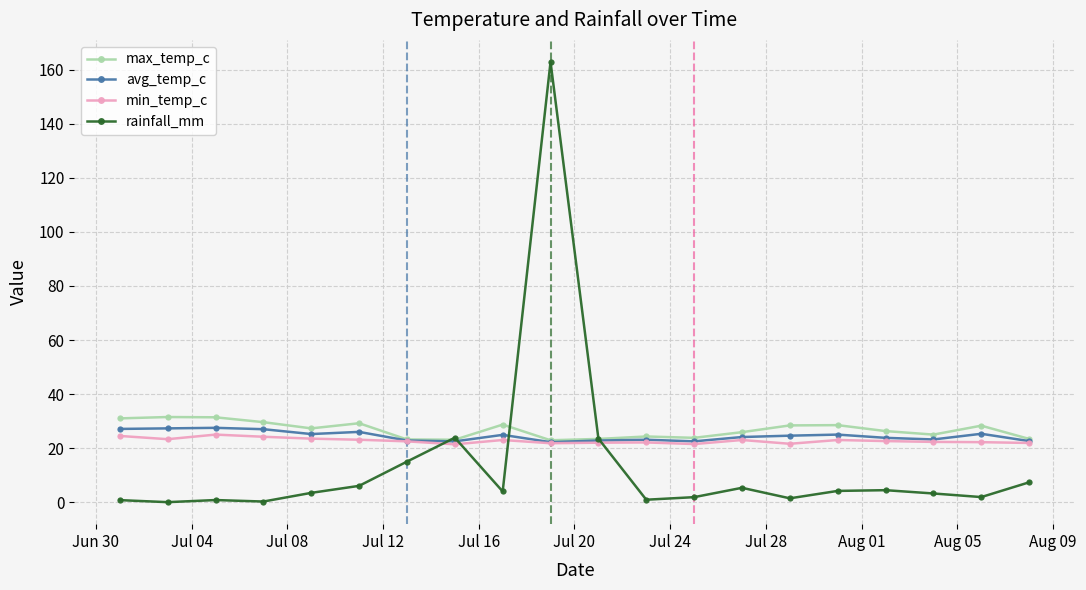

In max_temp_c, how many points are higher than both neighbors (excluding endpoints)?

6